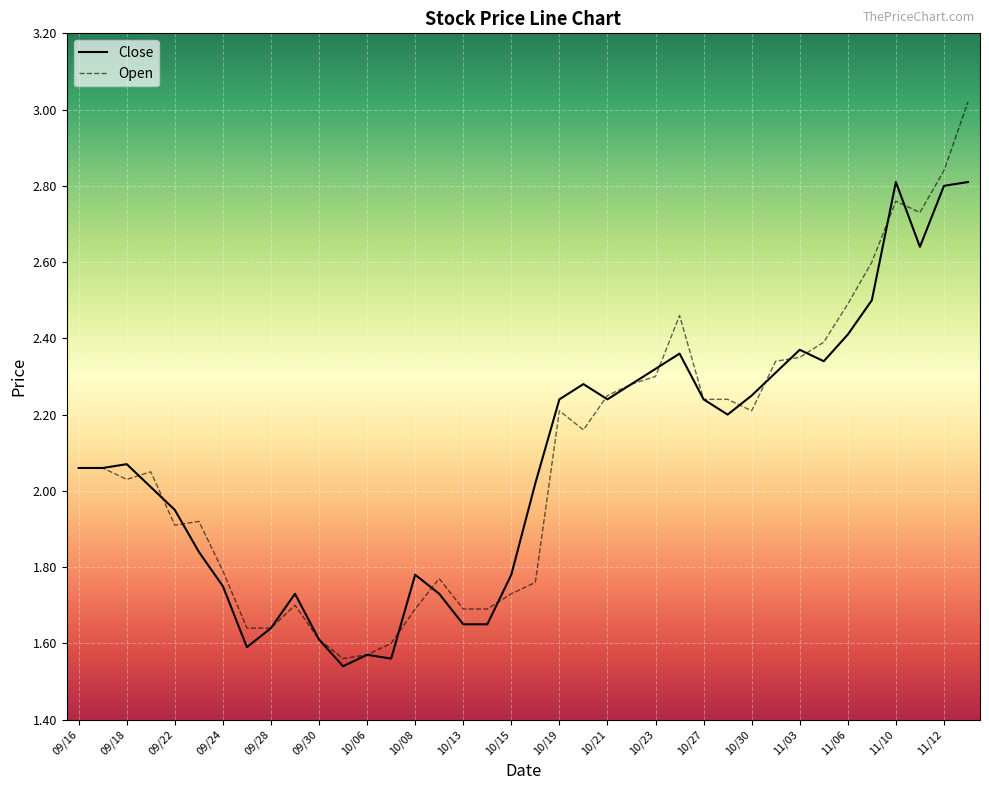

List the series in order of their peak value, highest first.

Open, Close